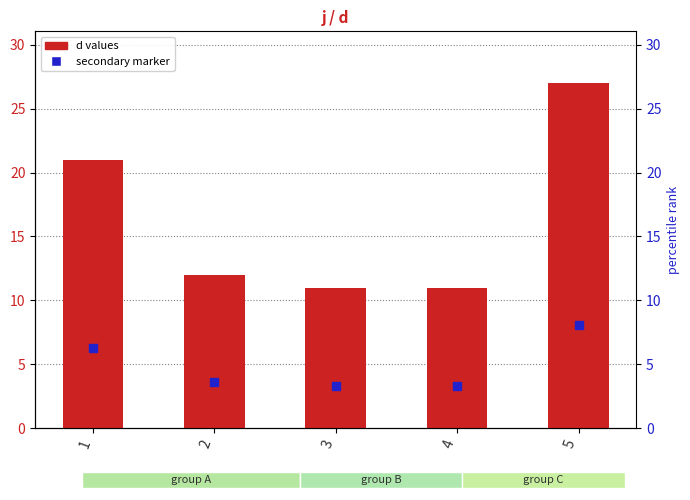

Is it true that the value at 2 is 3?

False